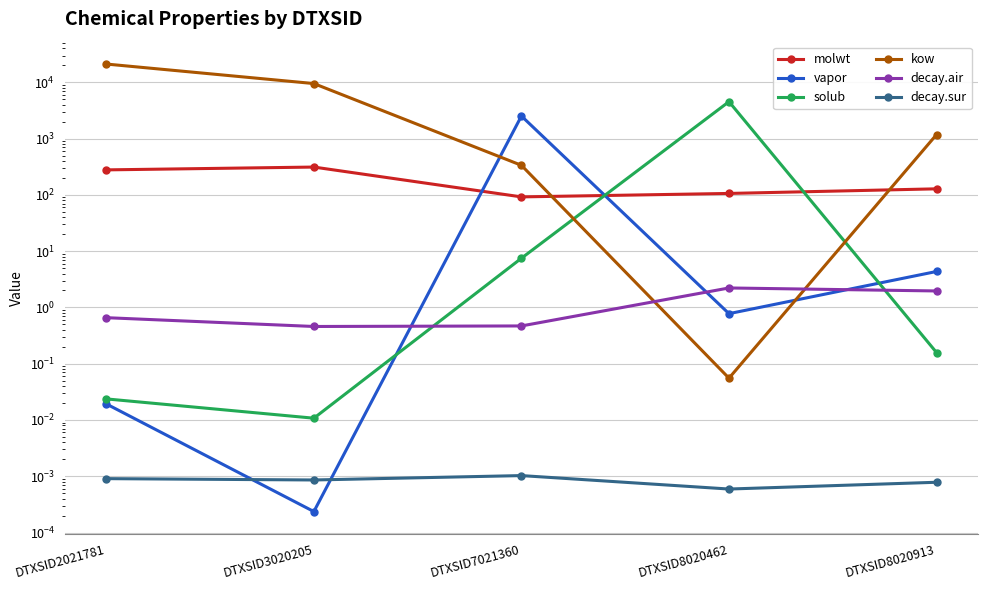

Between DTXSID8020462 and DTXSID8020913, which series saw the biggest shift?

solub